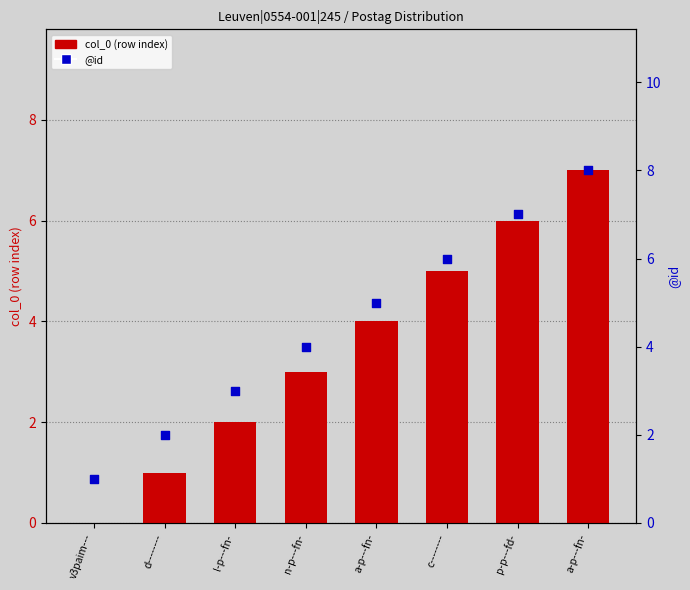

What are all the series names shown in the legend?

col_0 (row index), @id